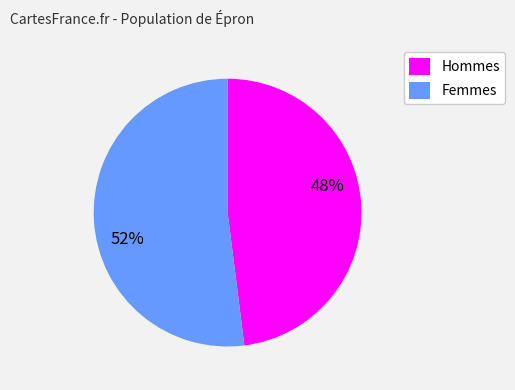

What percentage is the Femmes slice, to the nearest percent?

52%